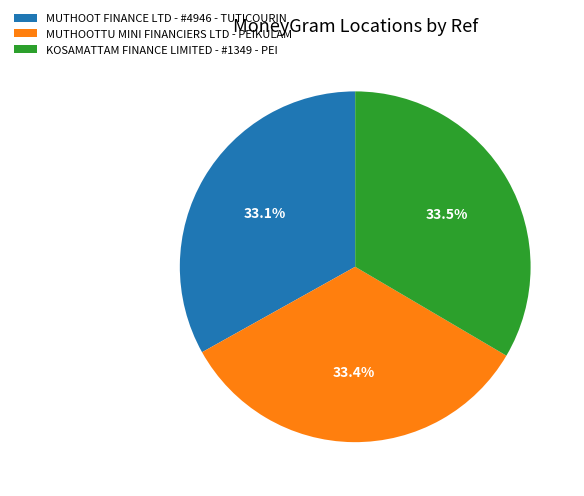

What percentage is the MUTHOOT FINANCE LTD - #4946 - TUTICOURIN slice, to the nearest percent?

33%